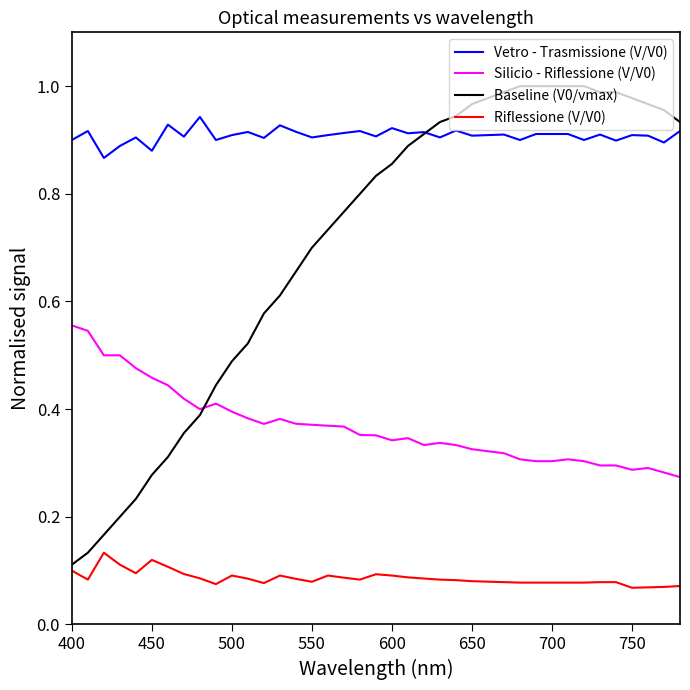

Which series has the widest spread of values?

Baseline (V0/vmax)